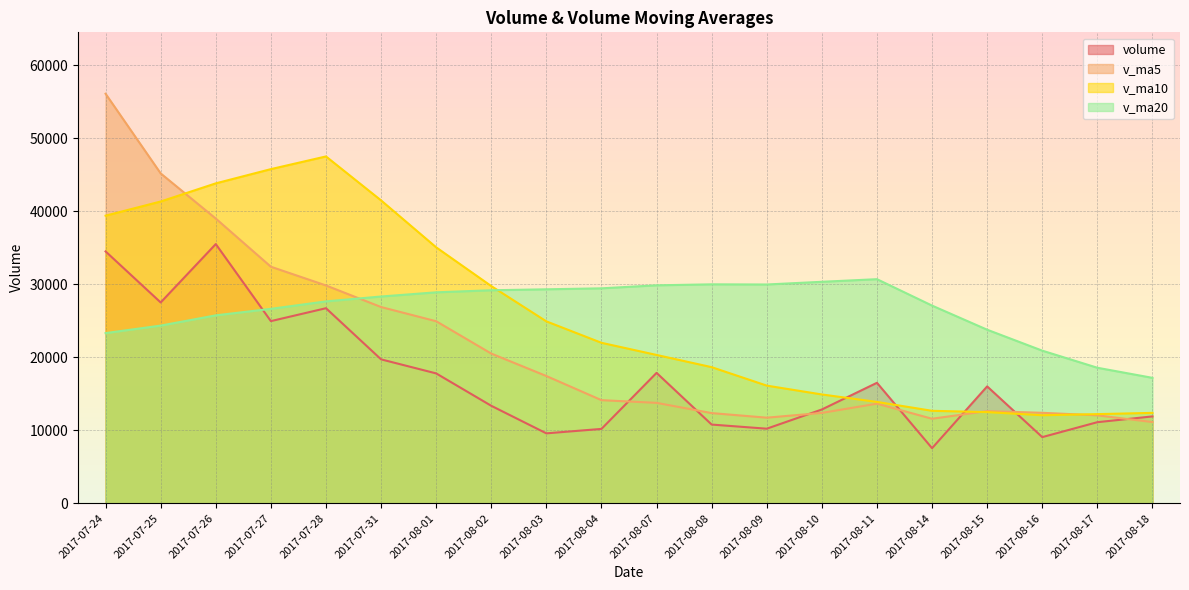

Between 2017-07-25 and 2017-08-10, which series saw the biggest shift?

v_ma5